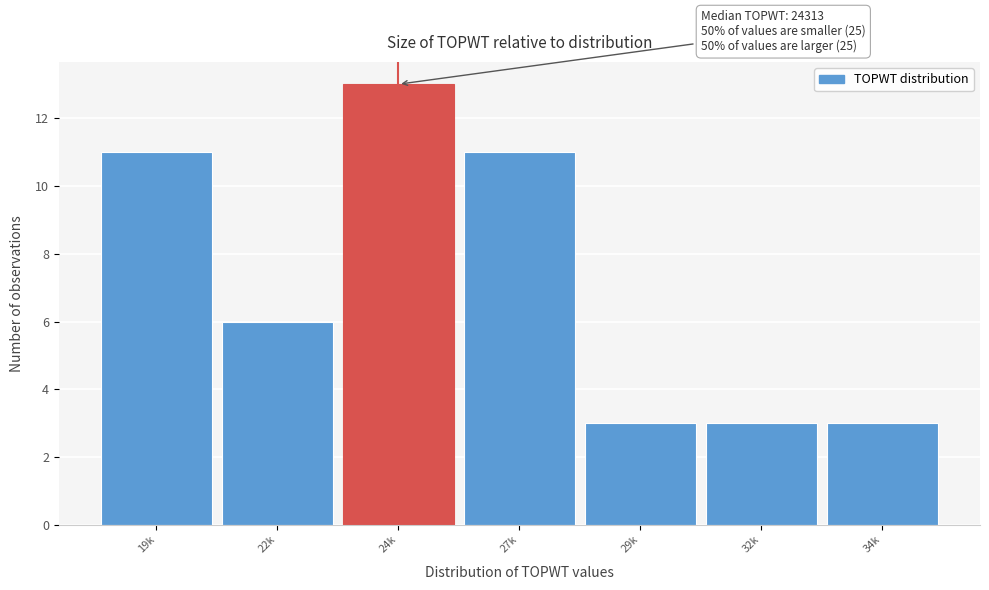

Reading left to right, extract all data points from this chart.

19k=11	22k=6	24k=13	27k=11	29k=3	32k=3	34k=3